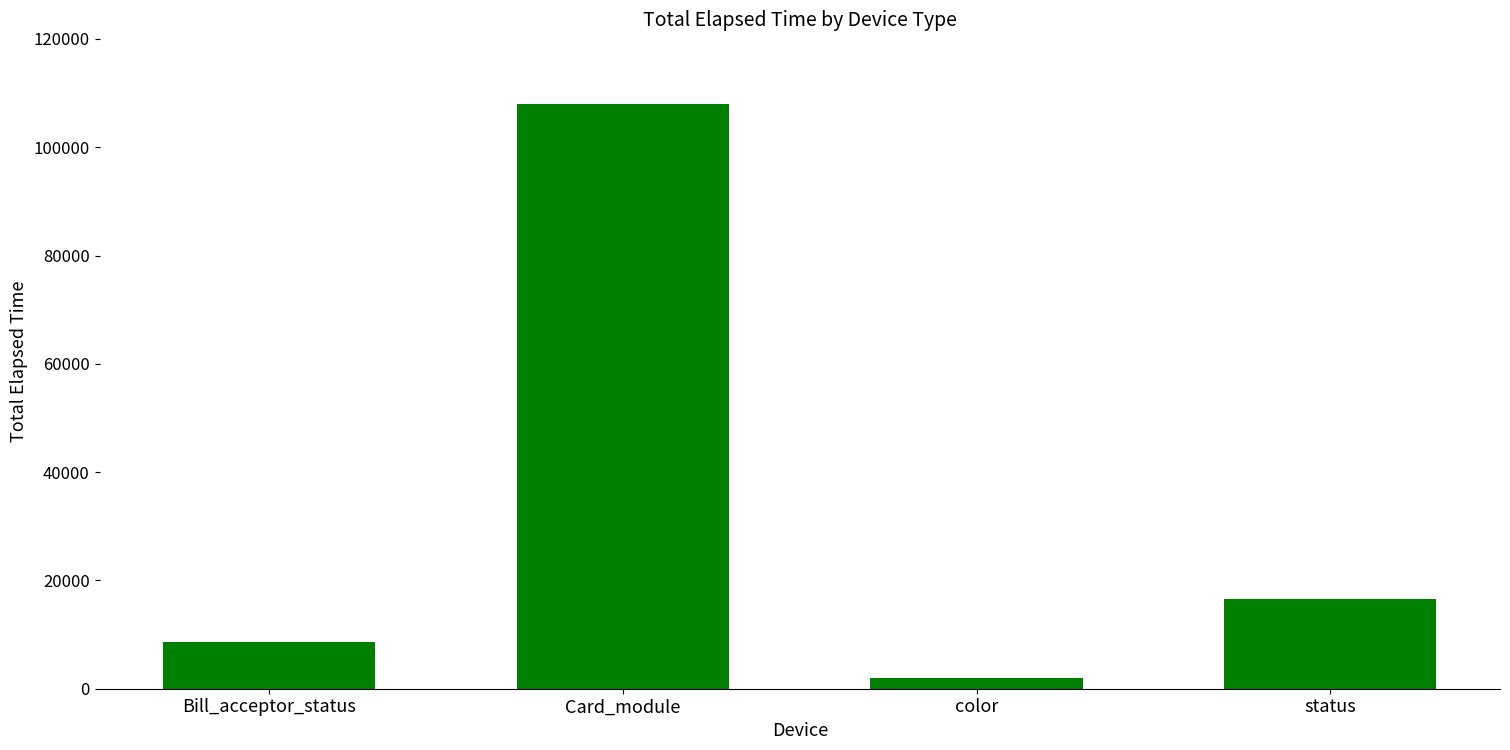

What is the greatest value displayed?

107901